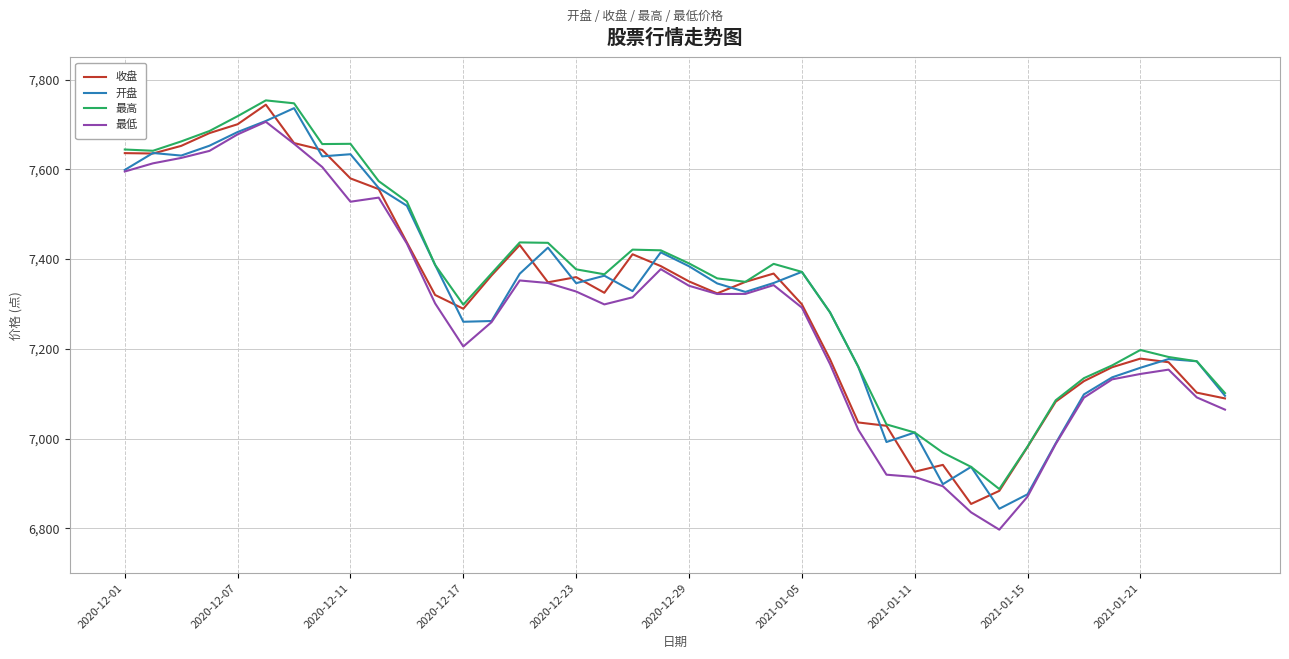

What is the maximum value shown in the chart?

7753.8